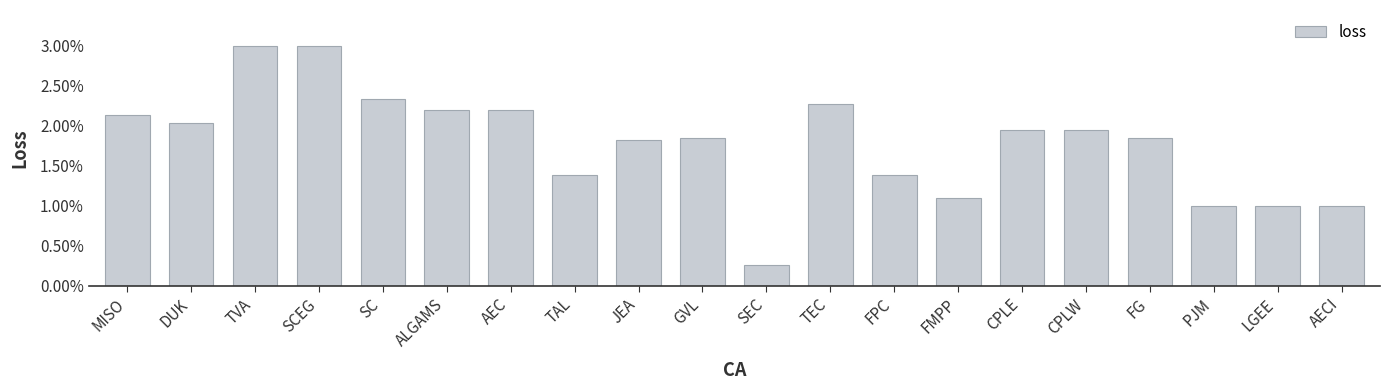

What is the label of the 15th bar from the right?

ALGAMS